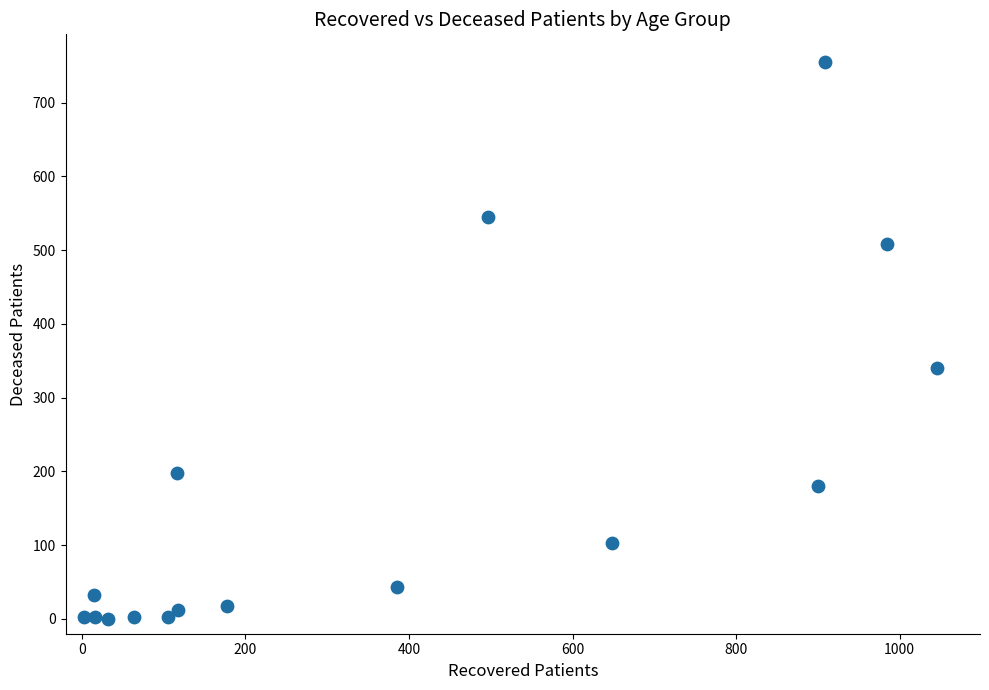

What Y value in the scatter plot is closest to 377?

340